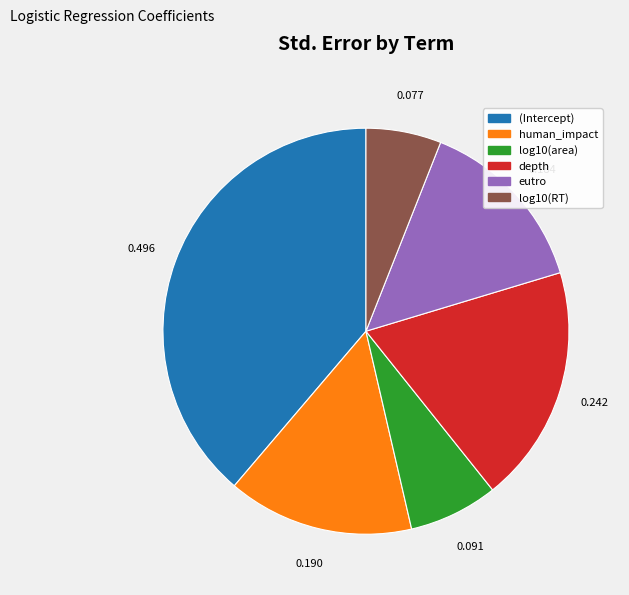

Combined, do depth and (Intercept) account for over 50%?

Yes